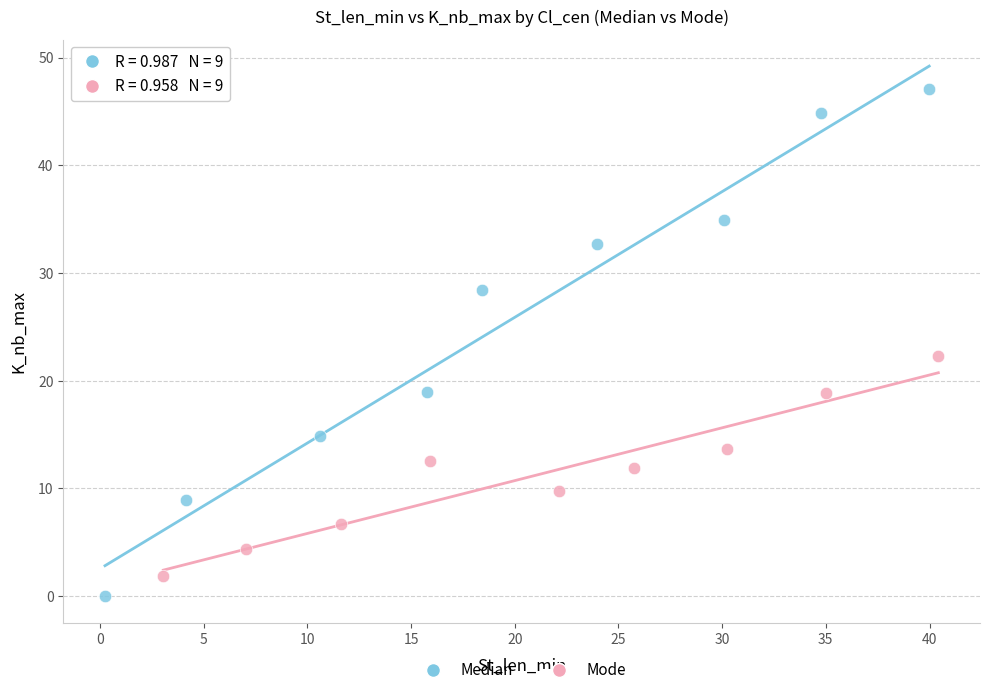

Which series has the widest spread of Y values?

Median